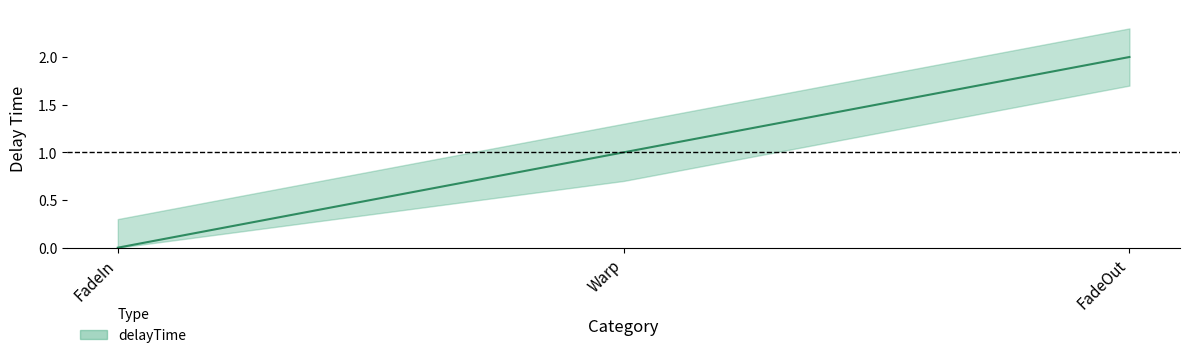

How many values are below 1?

1